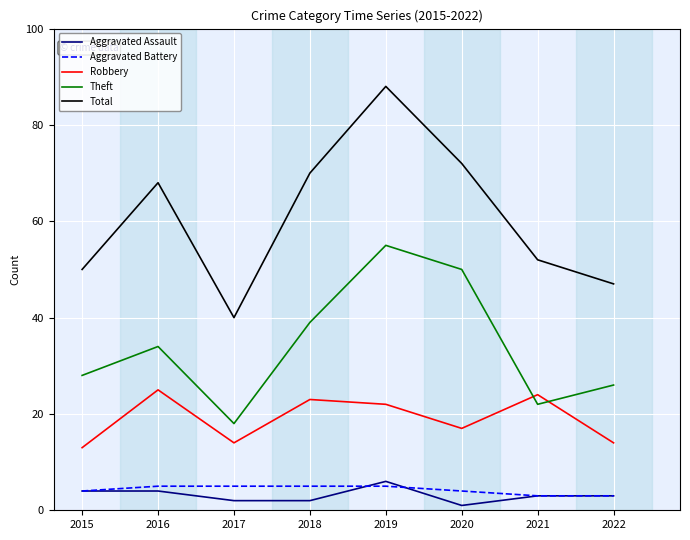

True or false: Total and Robbery cross at least once.

False